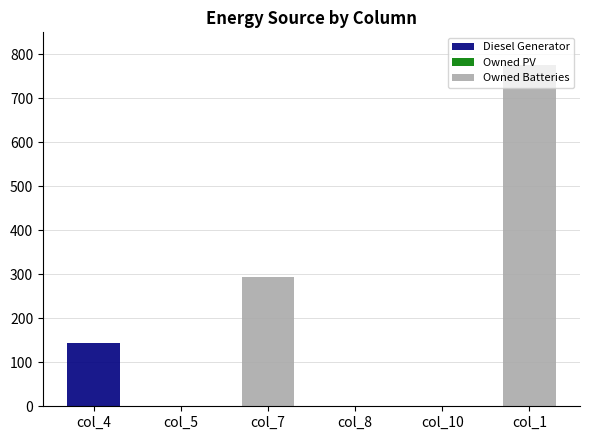

At which label is Owned Batteries closest to 387?

col_7